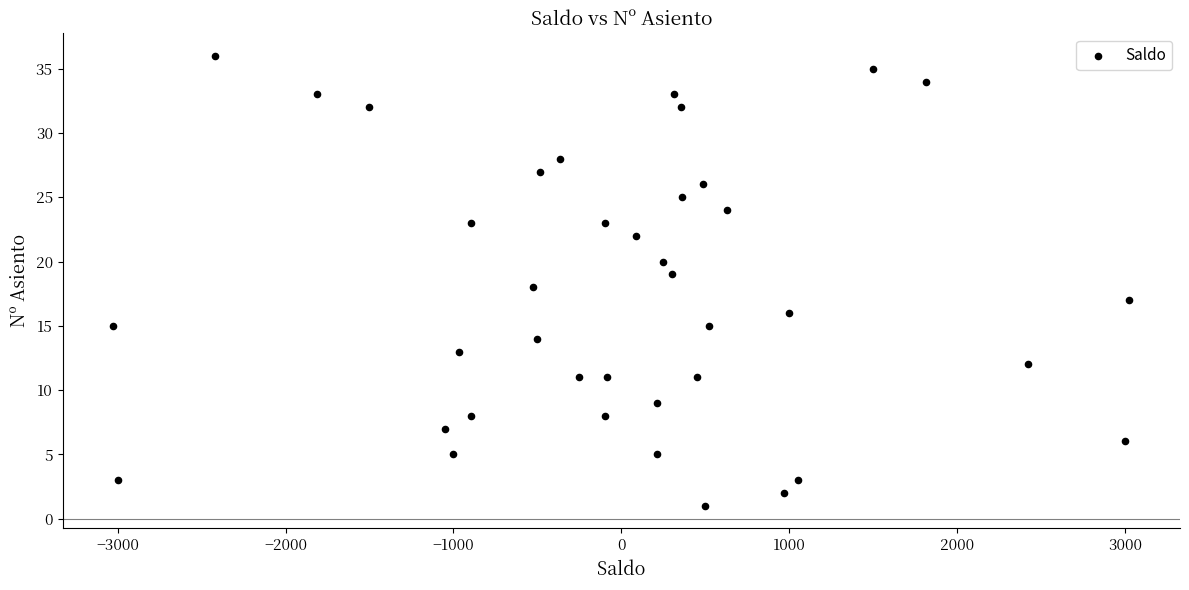

What is the range of Y values (max minus min)?

35